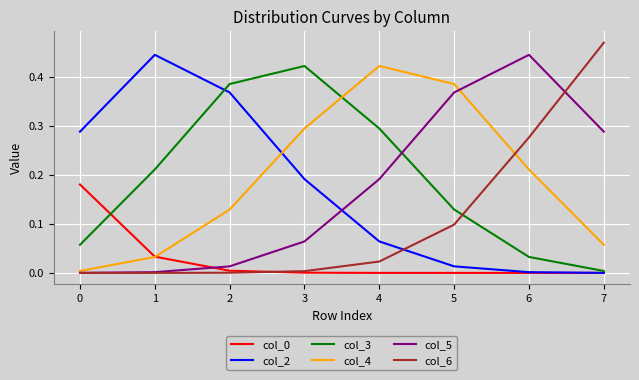

Which label corresponds to the largest value in the chart?

7